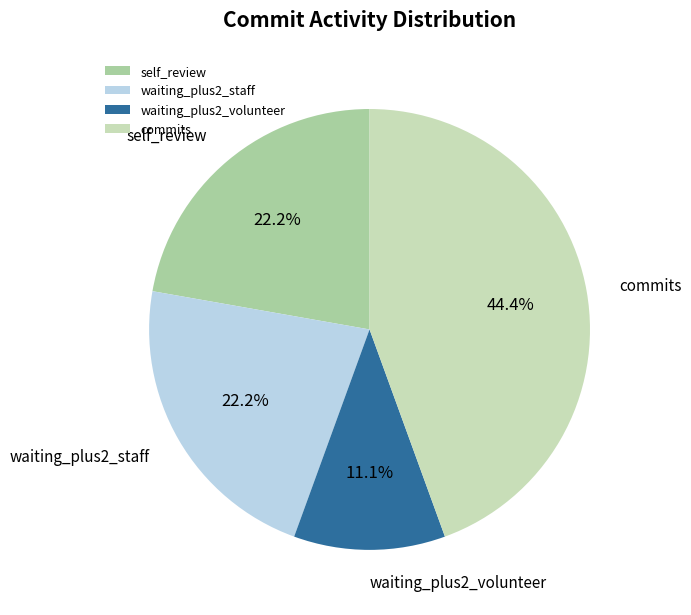

Is the sum of waiting_plus2_volunteer and commits greater than half?

Yes